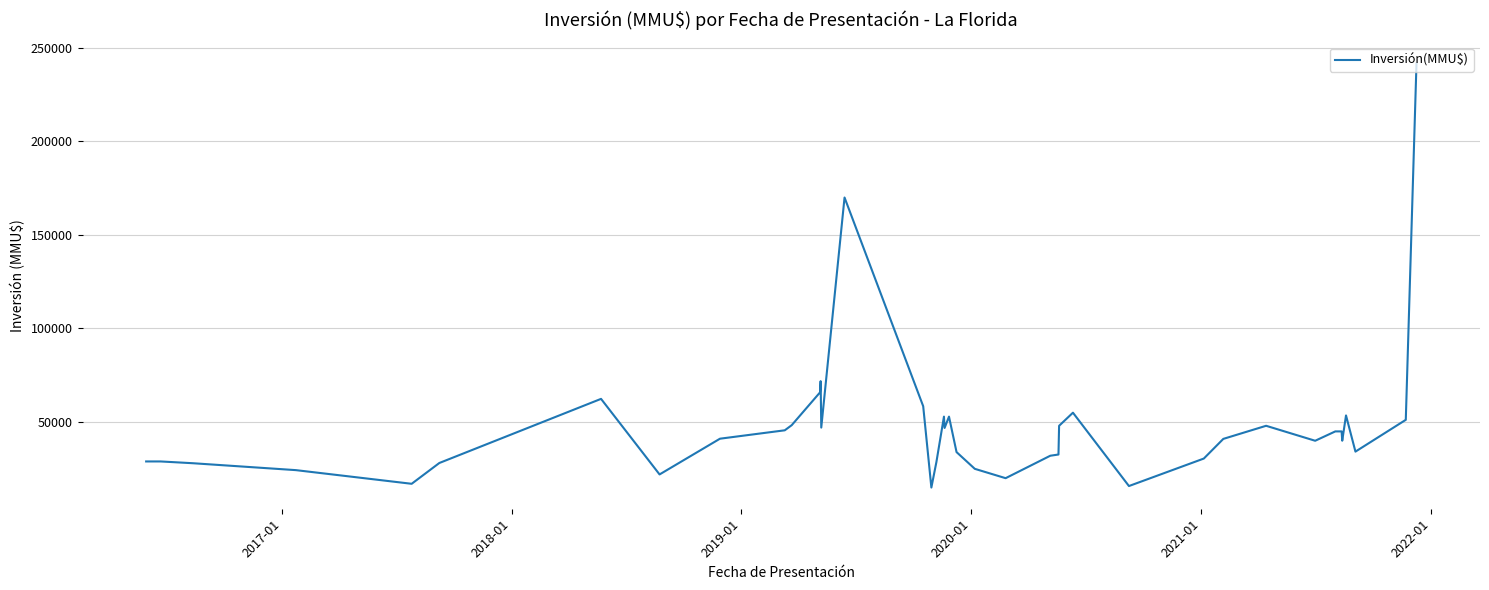

What is the smallest value displayed?

15000